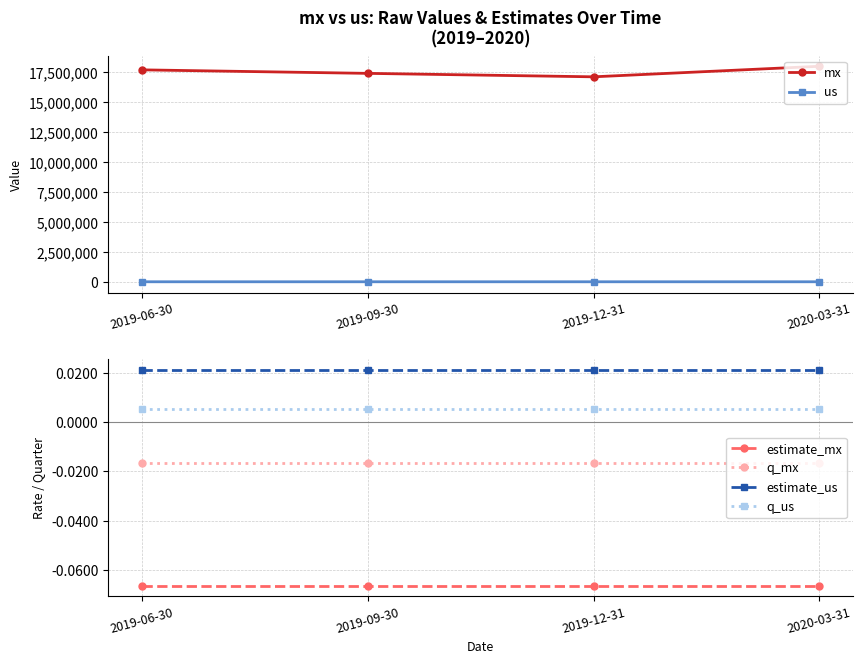

Reading left to right, list all the values displayed in this chart.

mx: 2019-06-30=17679643.0	2019-09-30=17386602.9	2019-12-31=17098419.9	2020-03-31=17977622.1
us: 2019-06-30=4661.3	2019-09-30=4685.8	2019-12-31=4710.4	2020-03-31=4637.0
estimate_mx: 2019-06-30=-0.1	2019-09-30=-0.1	2019-12-31=-0.1	2020-03-31=-0.1
q_mx: 2019-06-30=-0.0	2019-09-30=-0.0	2019-12-31=-0.0	2020-03-31=-0.0
estimate_us: 2019-06-30=0.0	2019-09-30=0.0	2019-12-31=0.0	2020-03-31=0.0
q_us: 2019-06-30=0.0	2019-09-30=0.0	2019-12-31=0.0	2020-03-31=0.0